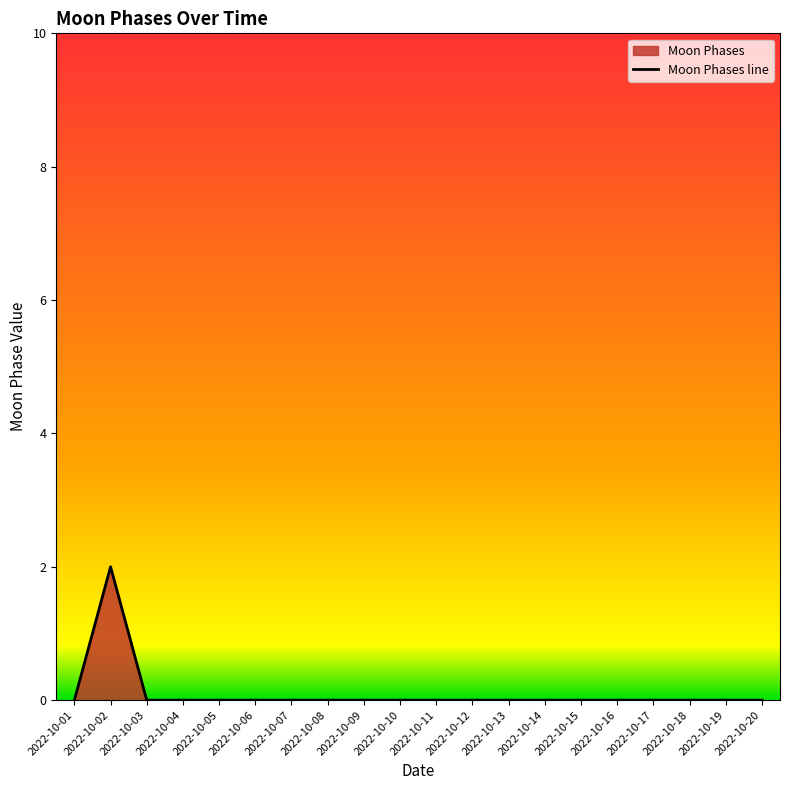

Is it true that the value at 2022-10-19 is 0?

True